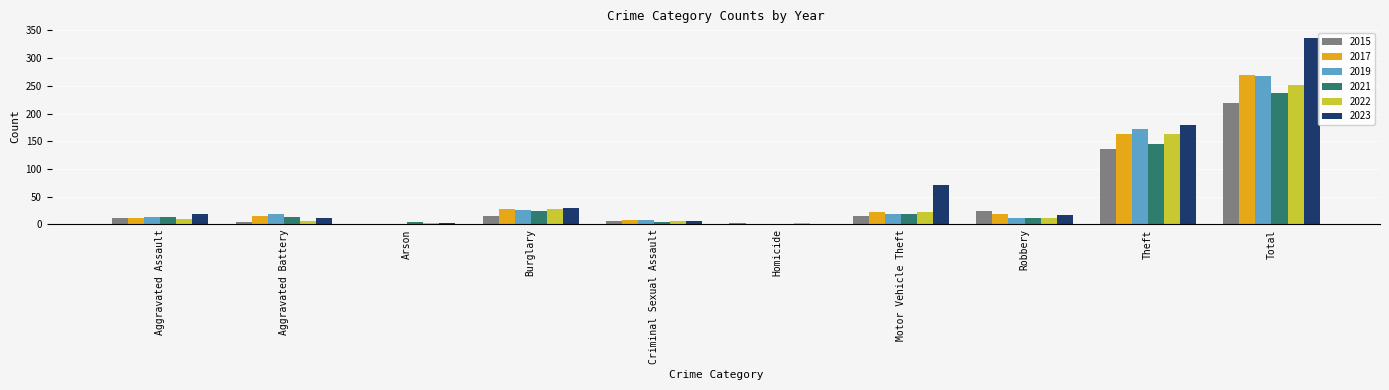

Which category has the highest value across all series?

Total